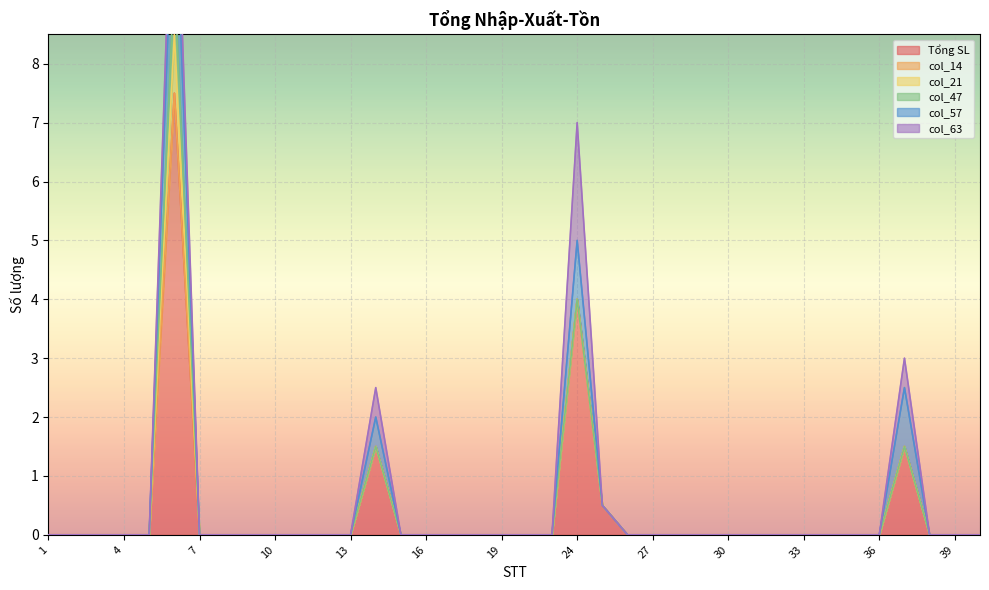

Rank the series at 31 from highest to lowest value.

Tổng SL, col_14, col_21, col_47, col_57, col_63